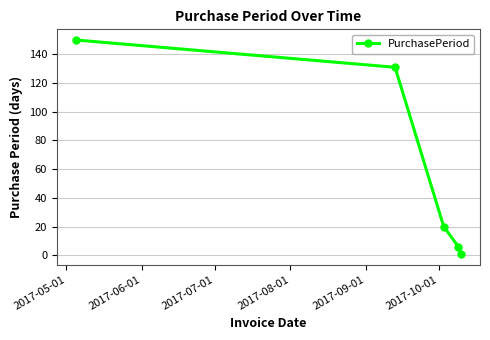

Reading right to left, what are all the values shown in this chart?

1	6	20	131	150